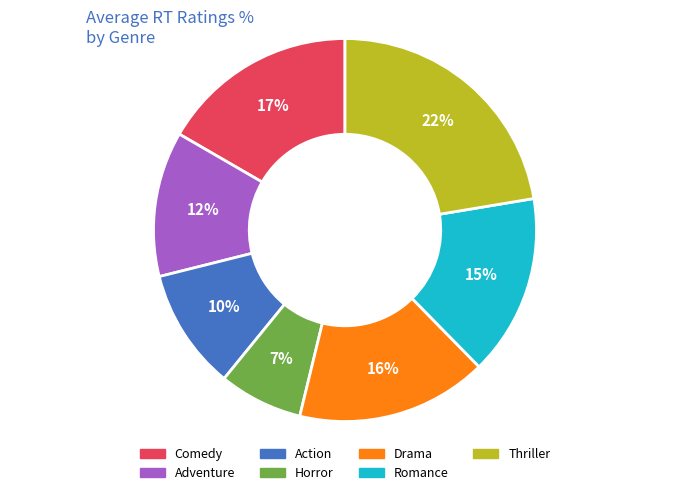

To the nearest percent, what is the difference between the largest and smallest slice percentages?

15%